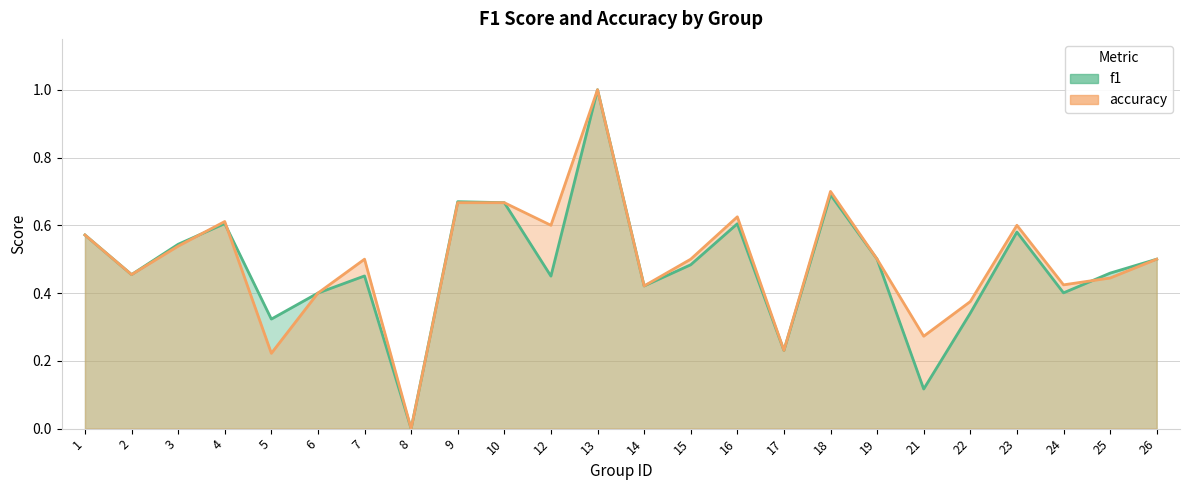

The accuracy series shows 1.0 at 23. True or false?

False